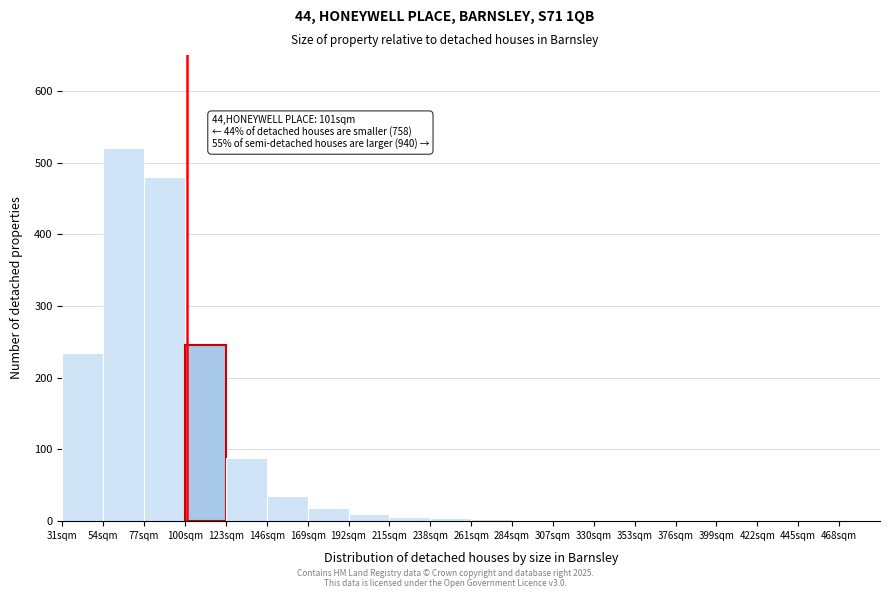

Which range on the x-axis has the tallest bar?

54 to 77